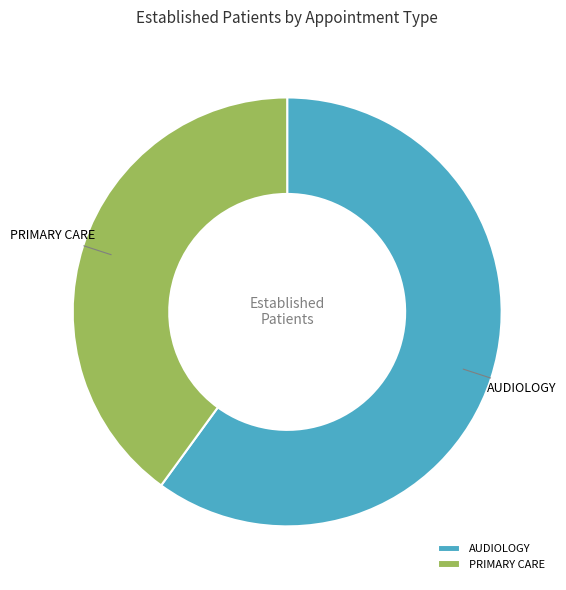

Rank the categories by value from lowest to highest.

PRIMARY CARE, AUDIOLOGY